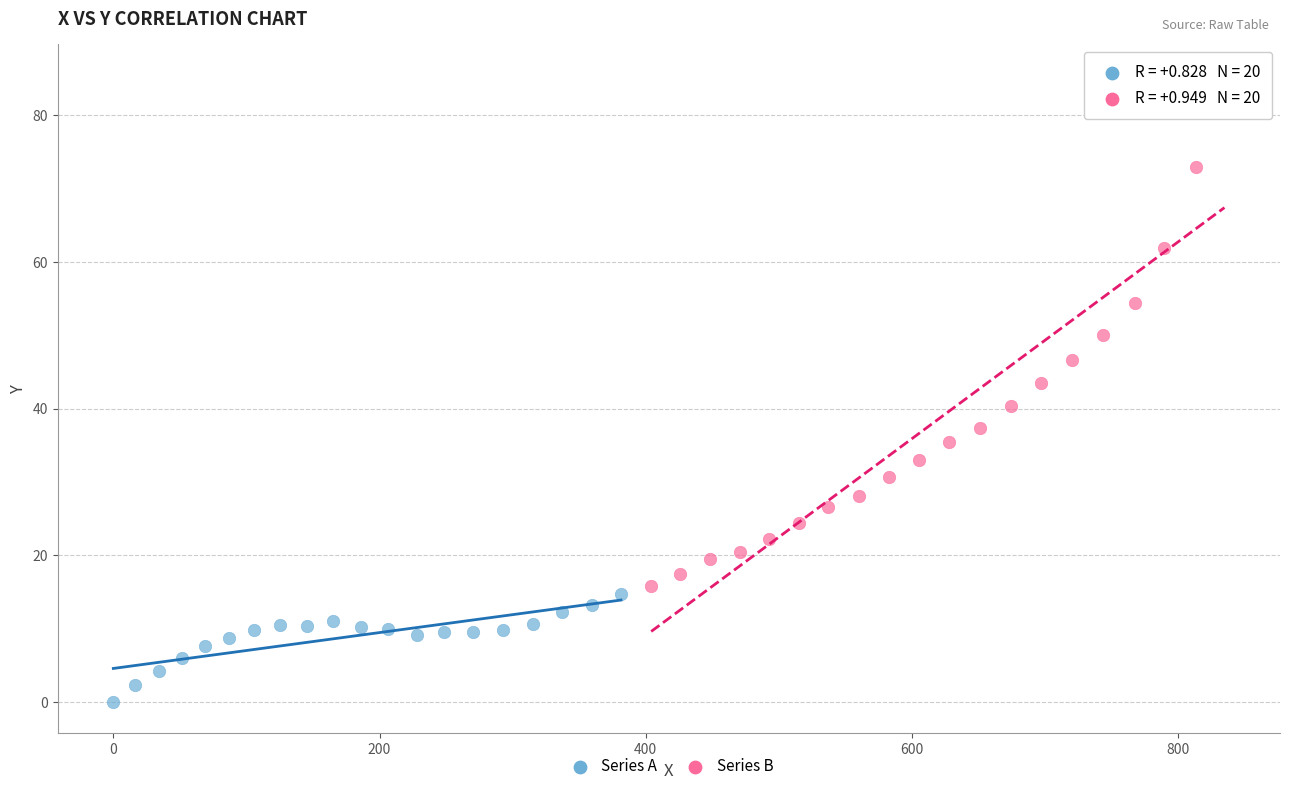

Which series reaches the minimum Y coordinate?

Series A